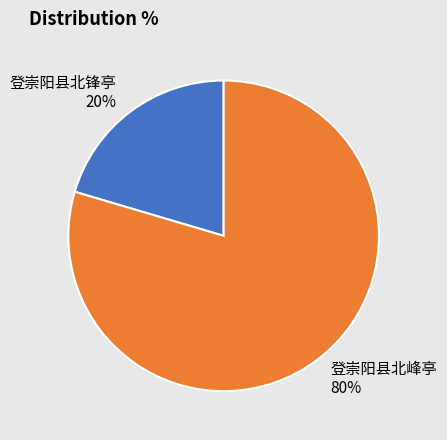

Does any single category account for the majority?

Yes